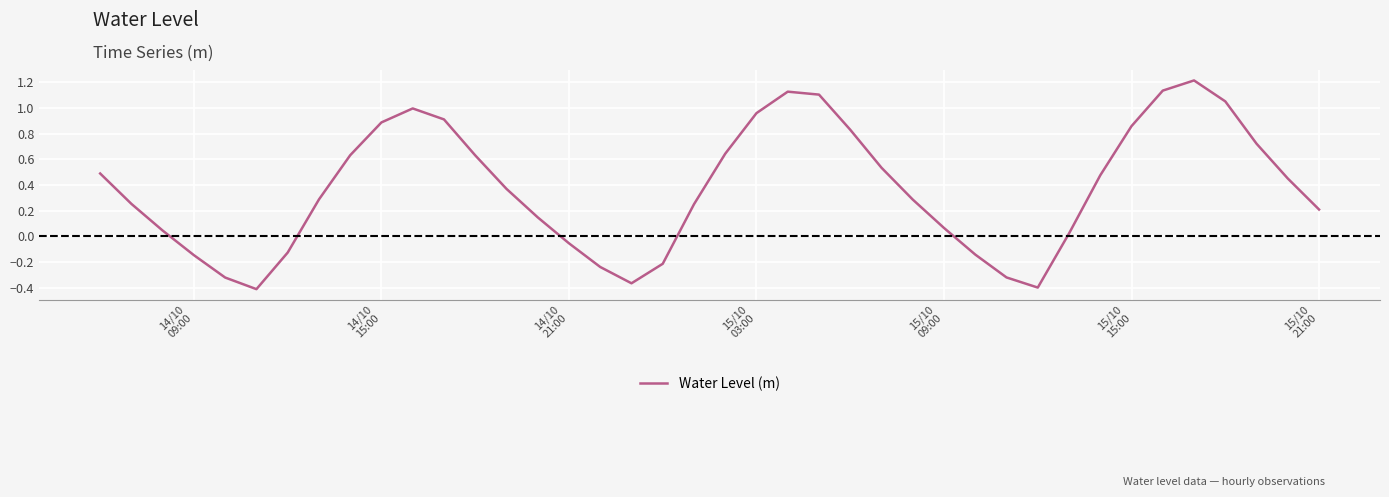

What is the maximum value shown in the chart?

1.2